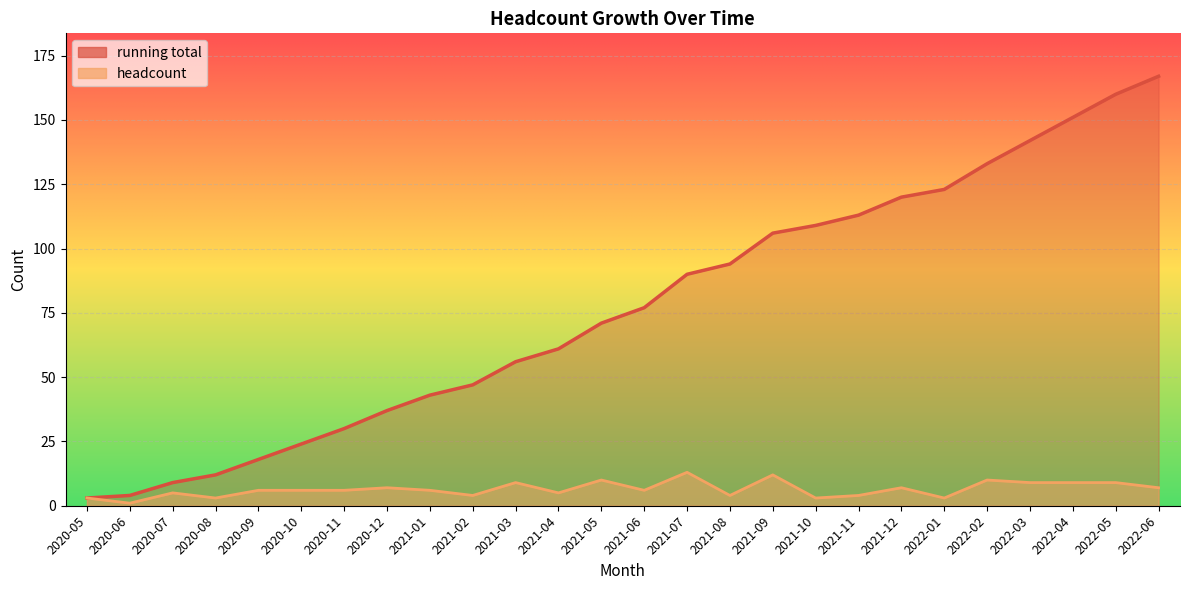

True or false: headcount and running total cross at least once.

False